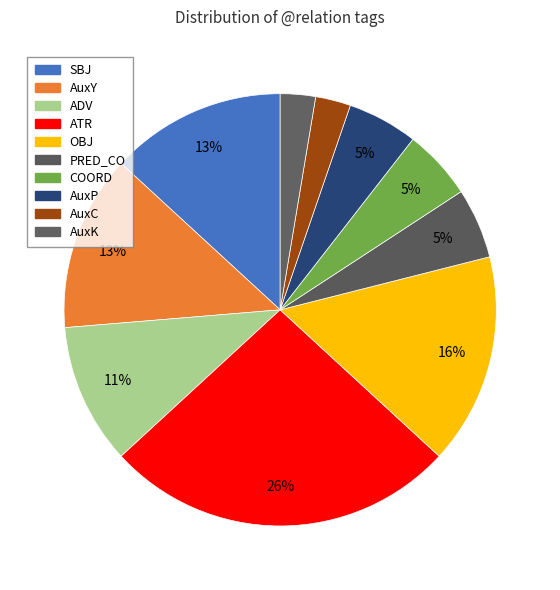

To the nearest percent, what is the difference between the ATR and PRED_CO slice percentages?

21%